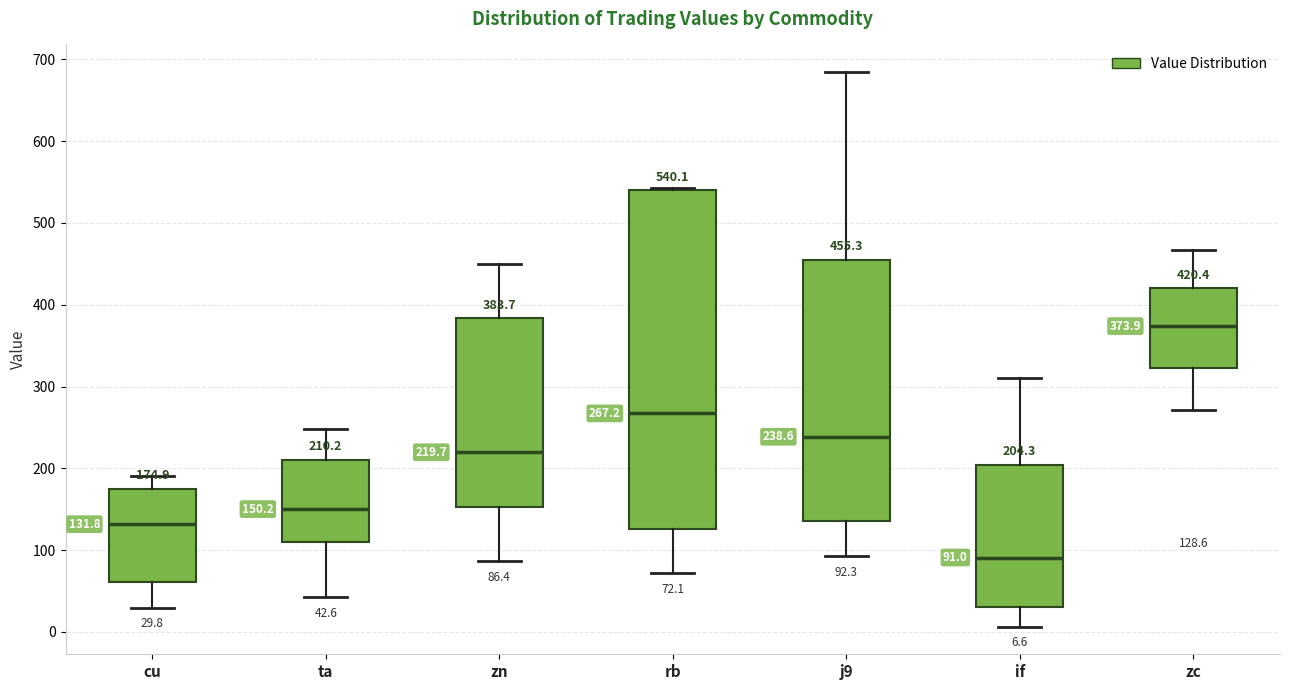

Which box is the tallest, from its lower edge to its upper edge?

rb